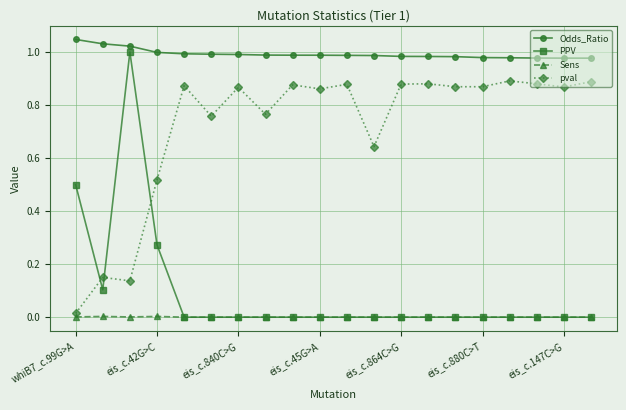

Which series has the largest total across all categories?

Odds_Ratio